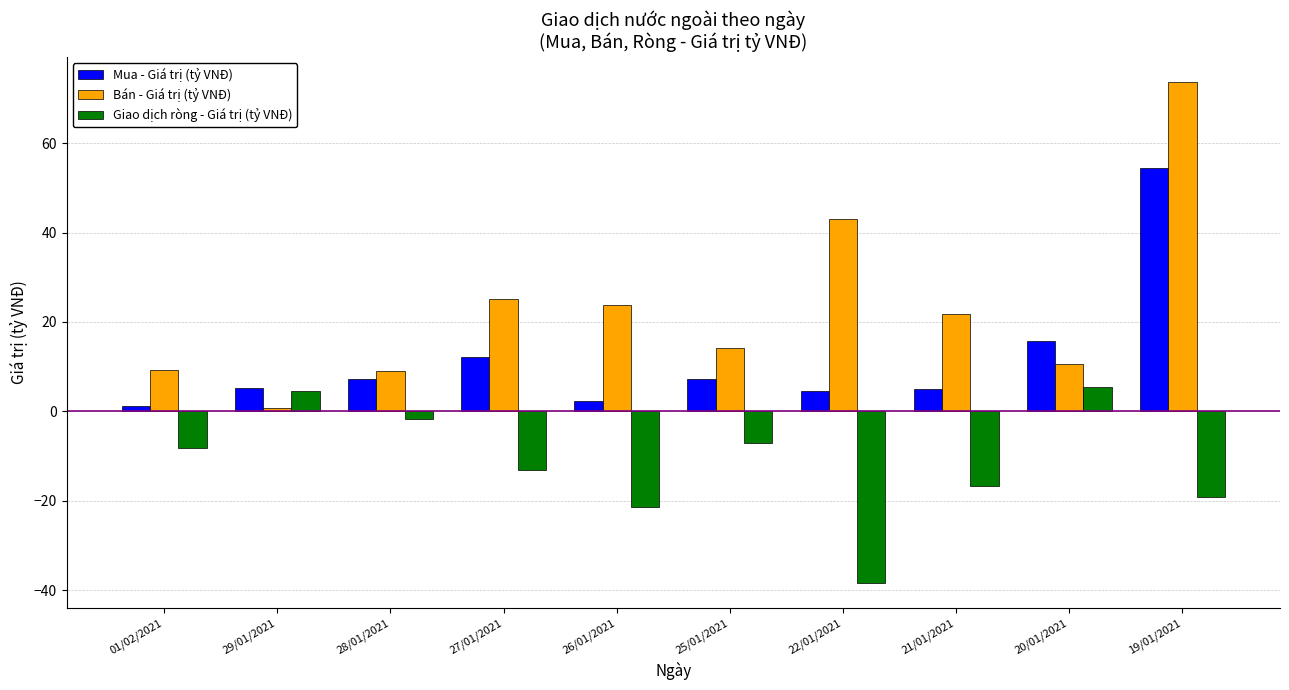

What is the label of the 6th bar from the left?

25/01/2021